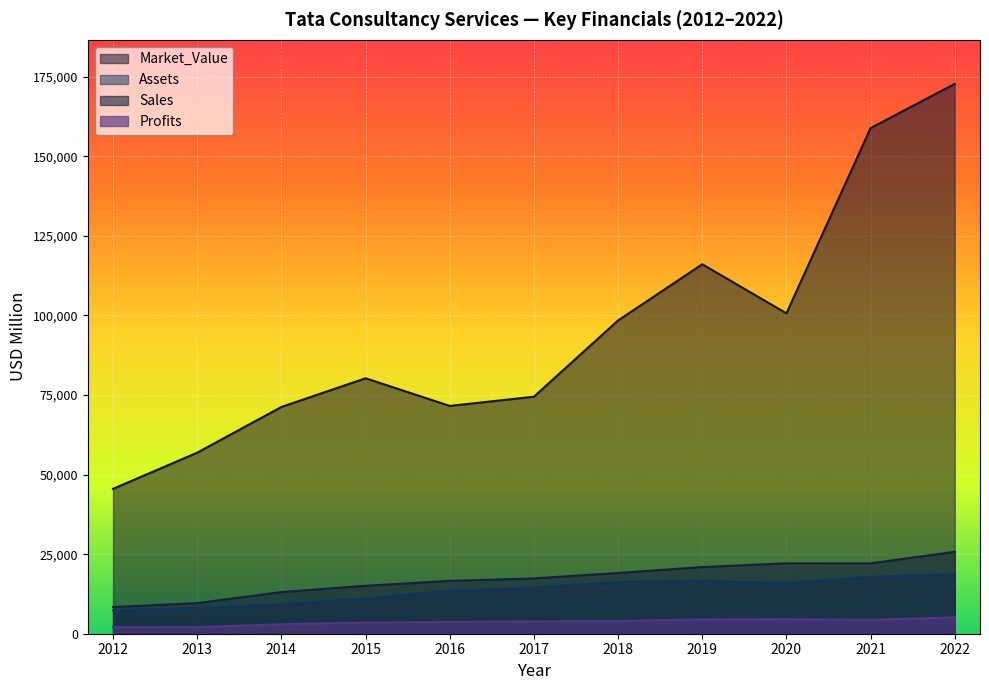

The Sales series shows 22135.0 at 2020. True or false?

True